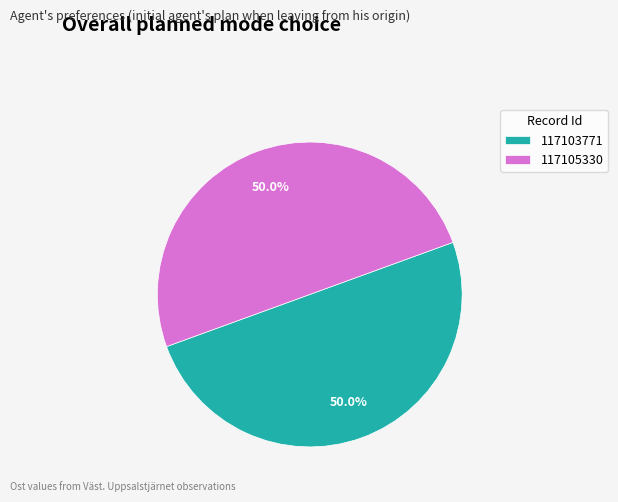

Approximately how many times larger is the value at 117105330 compared to 117103771?

1.0